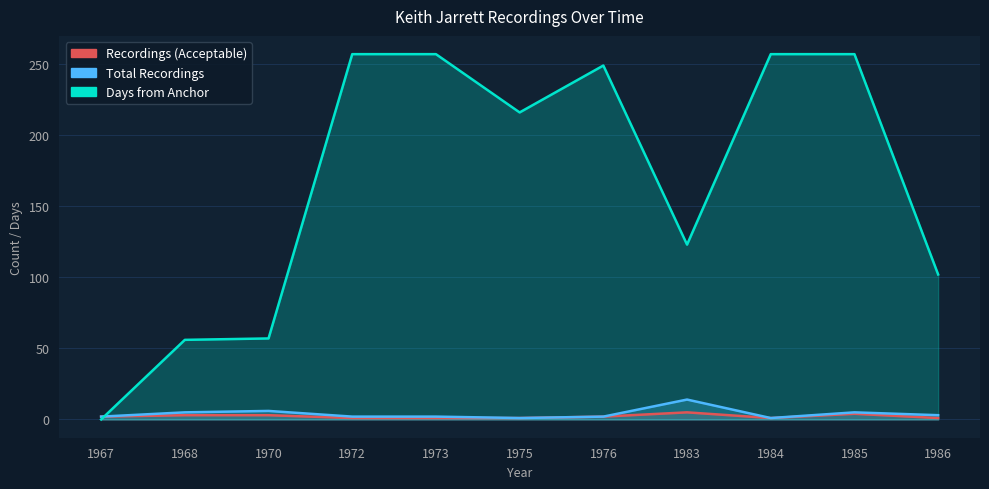

What is the highest value of the Recordings (Acceptable) series?

5